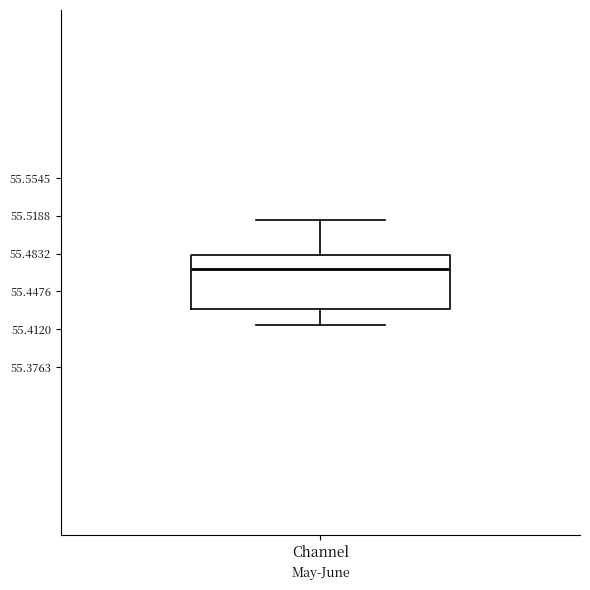

Read this box plot against the y-axis: the position of the median line, the range covered by the box, and the ends of both whiskers. The values are not printed on the chart, so give them approximately, as read against the axis.

median 55.470, box 55.430 to 55.480, whiskers 55.415 to 55.515